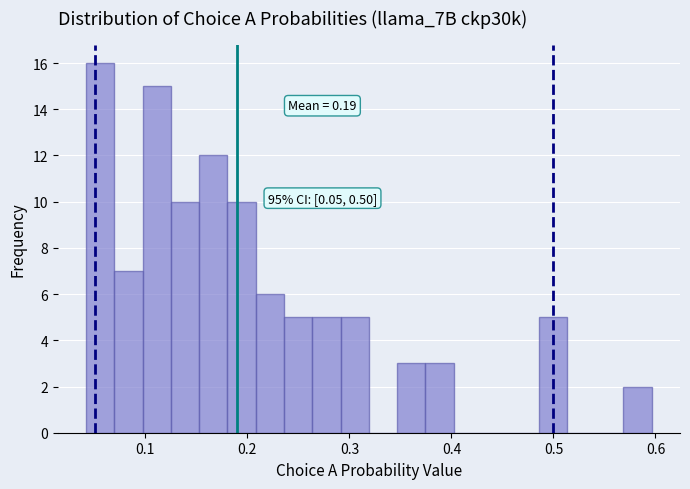

Read against the x-axis, roughly where is the centre of the tallest bar?

0.06